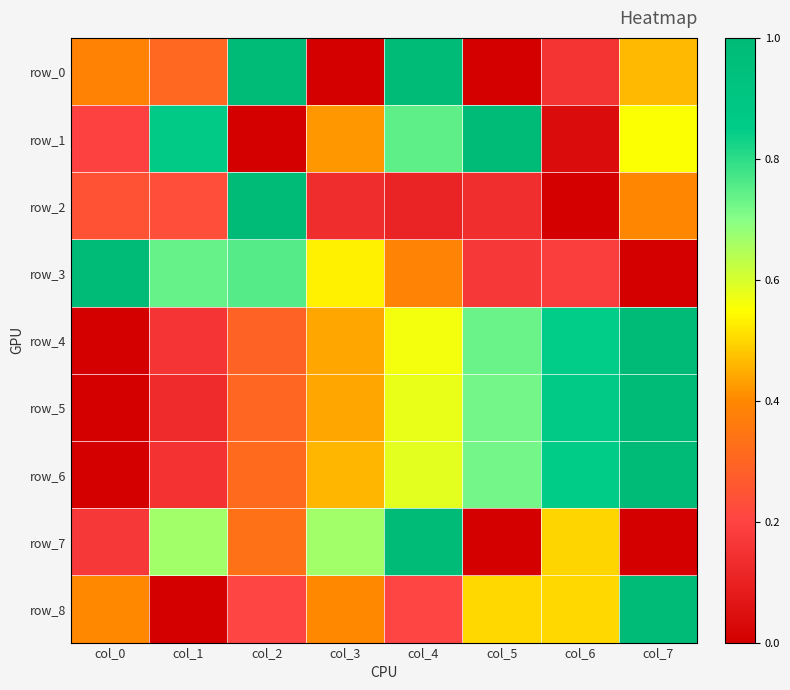

Which series has the widest spread of values?

row_0